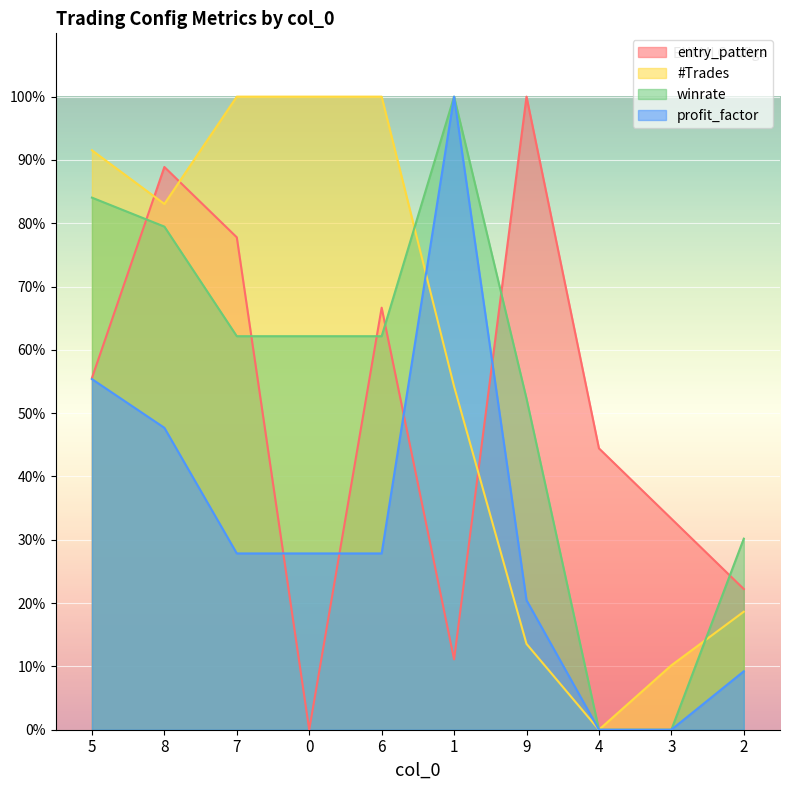

In profit_factor, how many points are higher than both neighbors (excluding endpoints)?

1